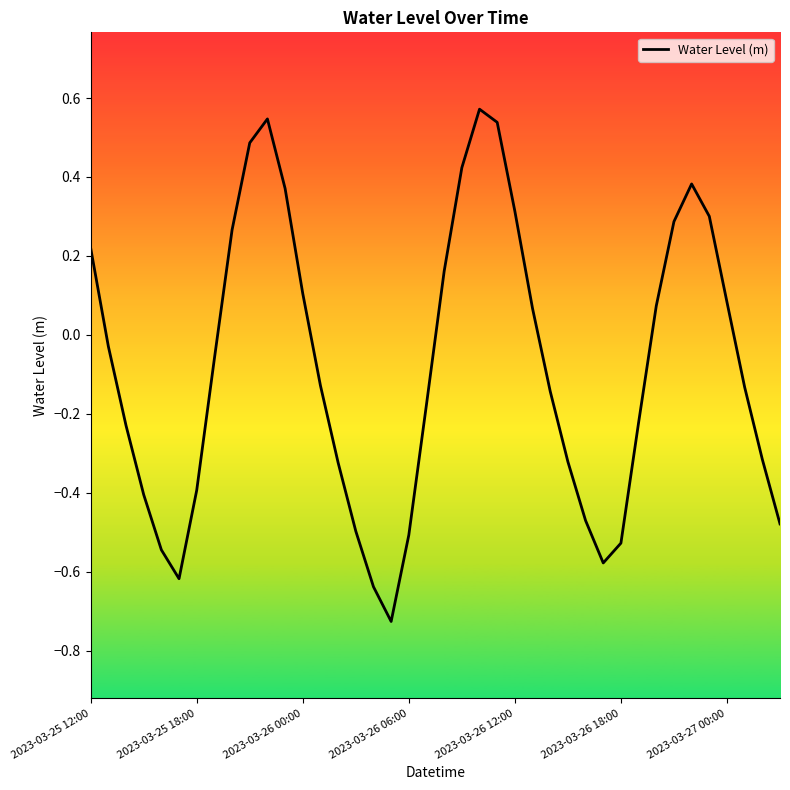

Where does the data first go above 0?

2023-03-25 12:00